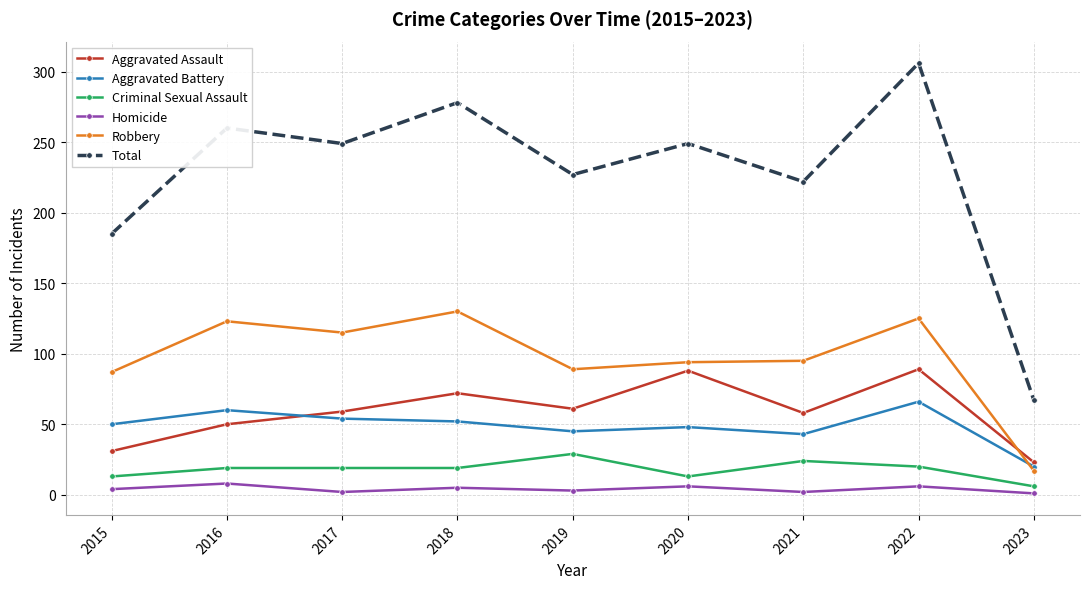

Between 2022 and 2023, which series saw the biggest shift?

Total